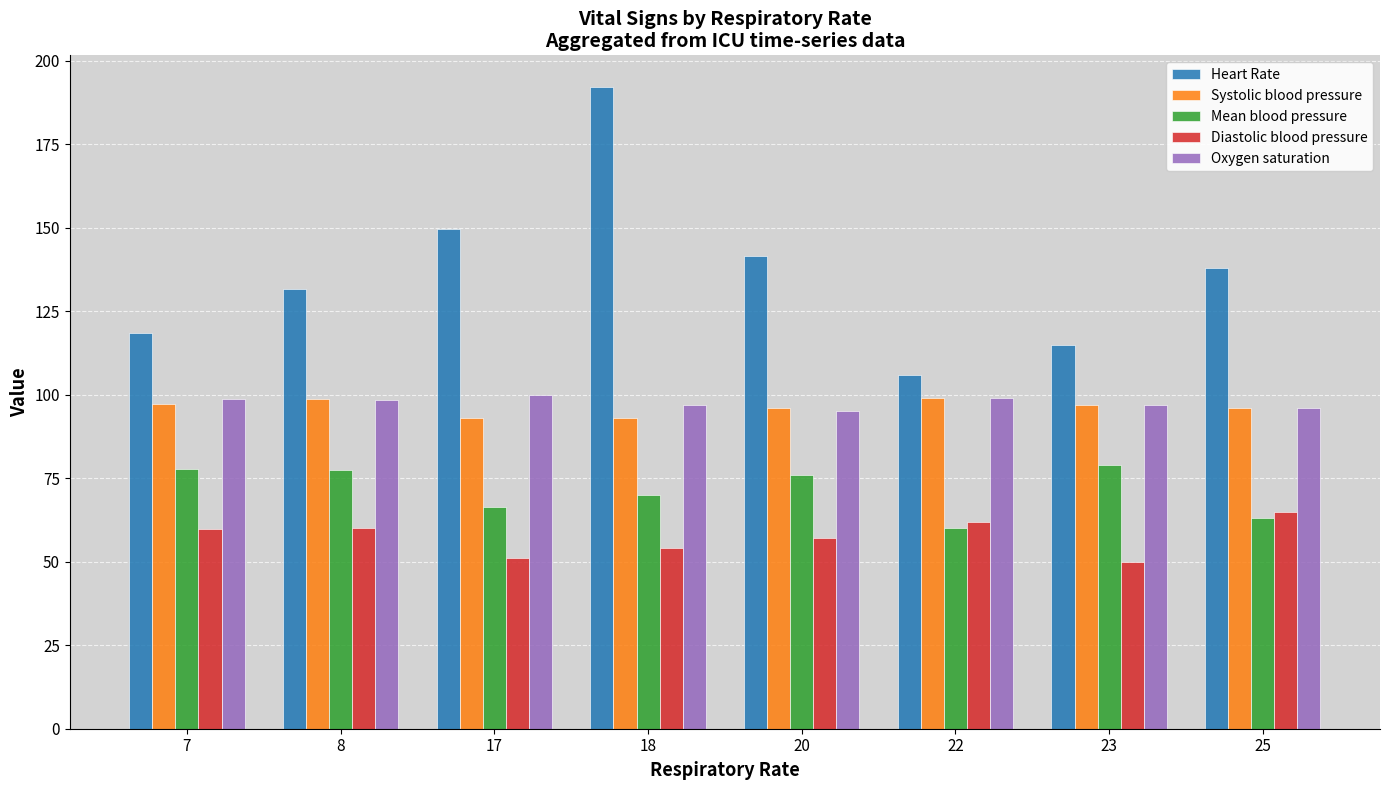

At which label does Heart Rate reach its minimum?

22